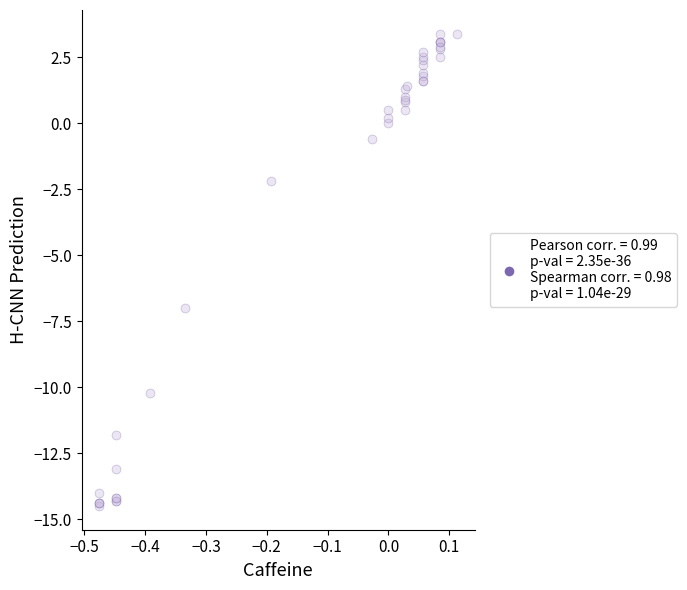

What Y value in the scatter plot is closest to -5?

-7.0